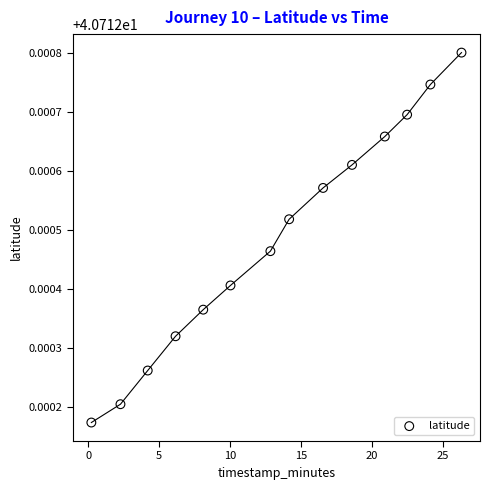

What is the range of X values (max minus min)?

26.1